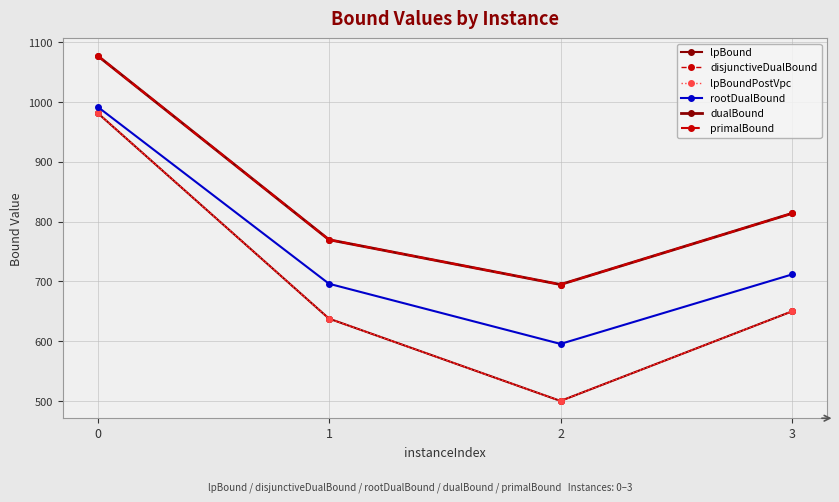

Where is the first local minimum for disjunctiveDualBound?

2